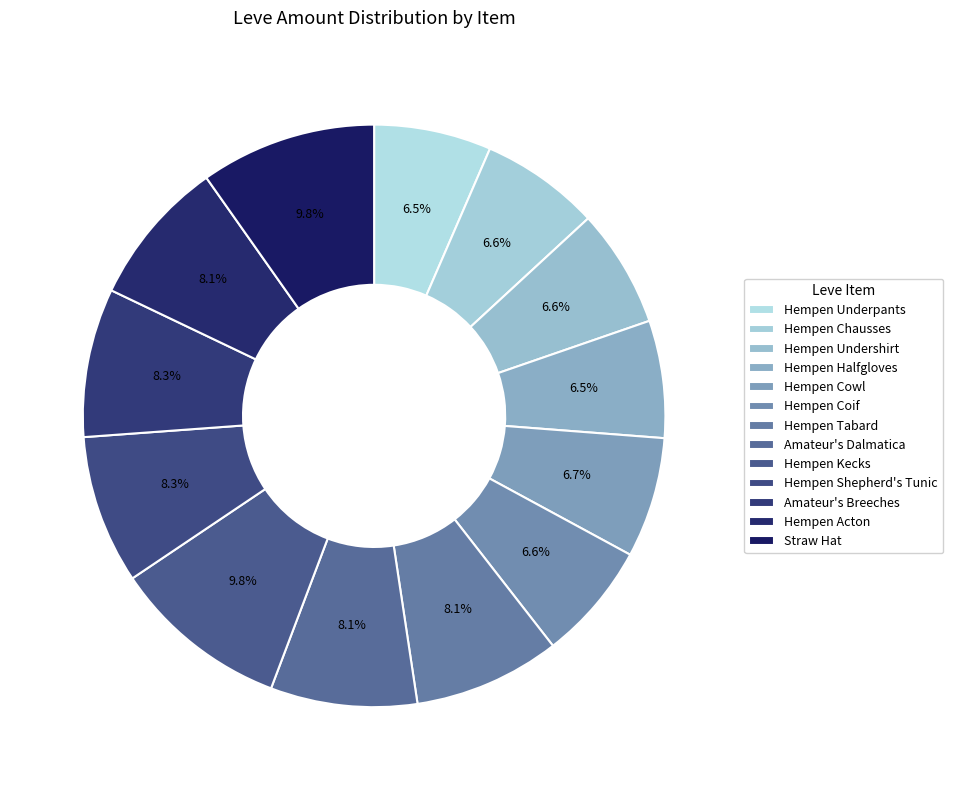

True or false: Amateur's Dalmatica accounts for 14% of the total.

False